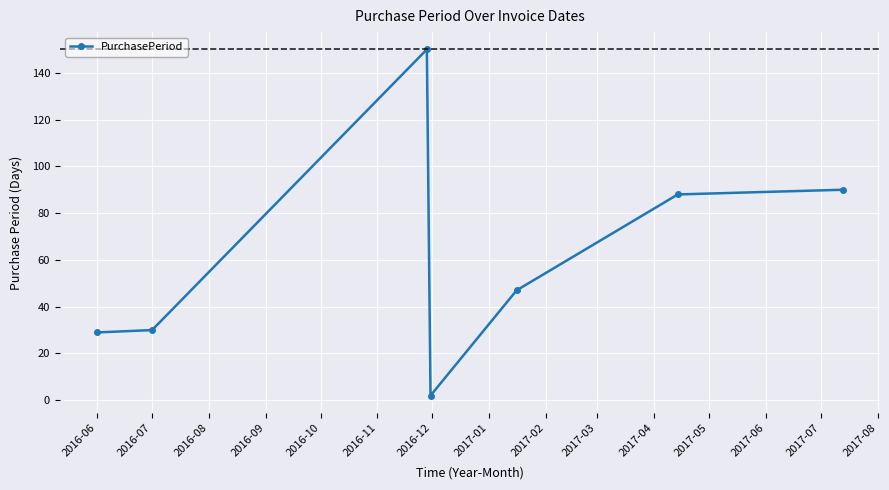

How many values are below 47?

3